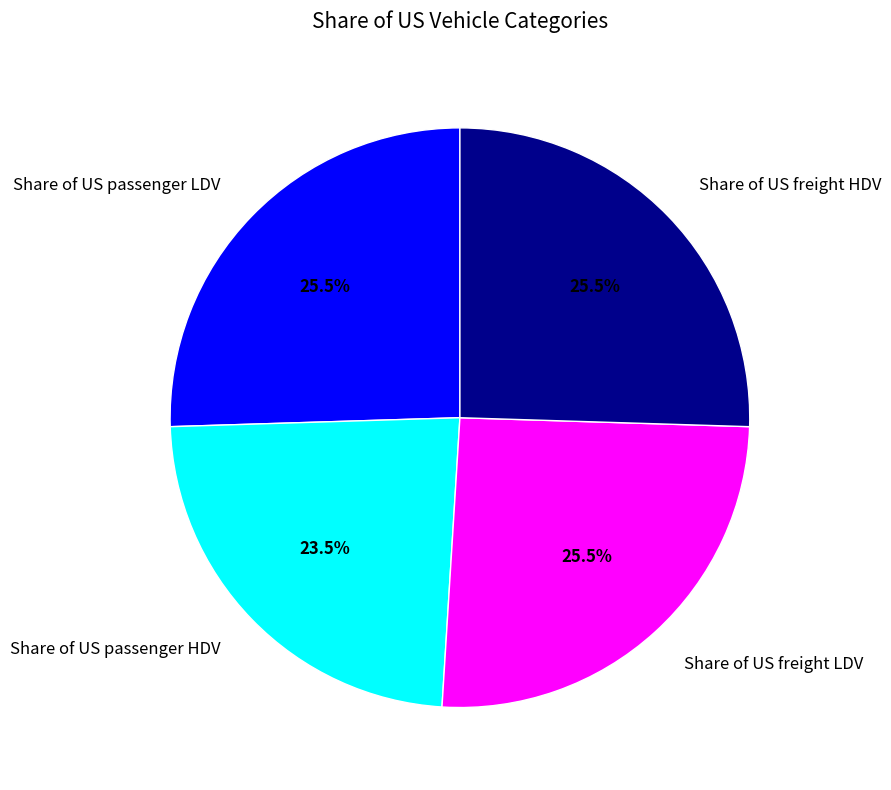

Which category has the smallest portion of the pie?

Share of US passenger HDV